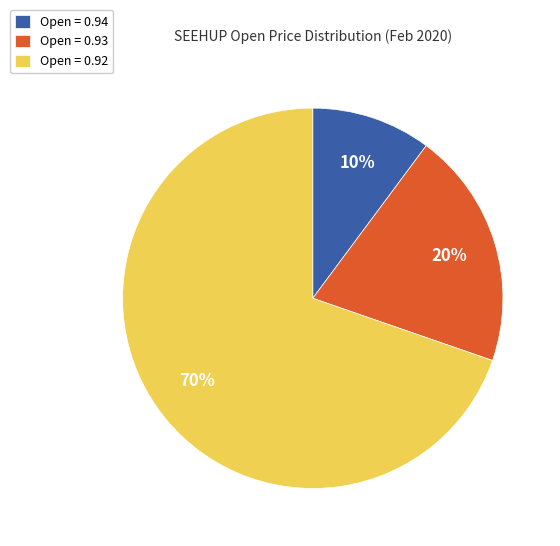

To the nearest percent, what is the difference between the largest and smallest slice percentages?

60%